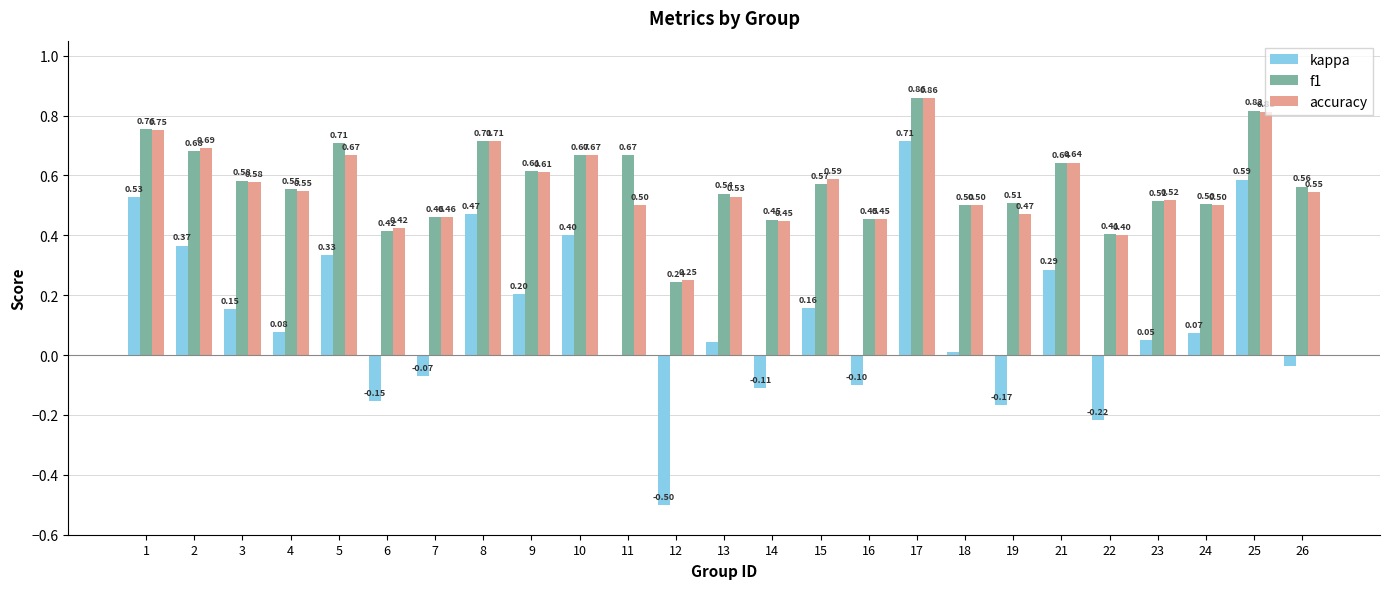

What is the sum of all f1 values?

14.4